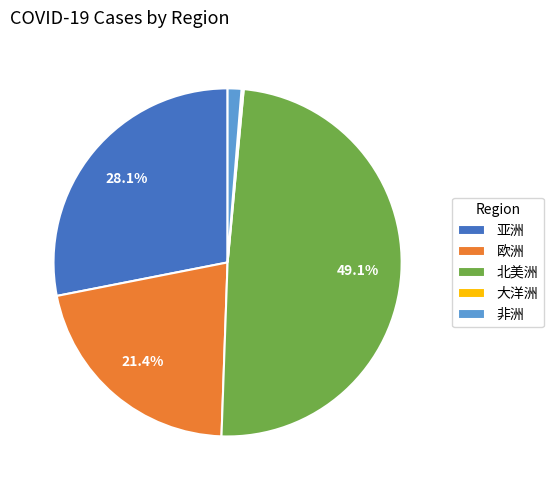

What percentage do 欧洲 and 北美洲 together represent?

70.4%